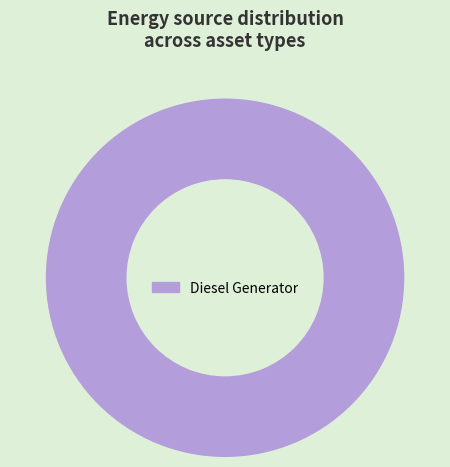

Is it true that Diesel Generator is 100% of the pie?

True